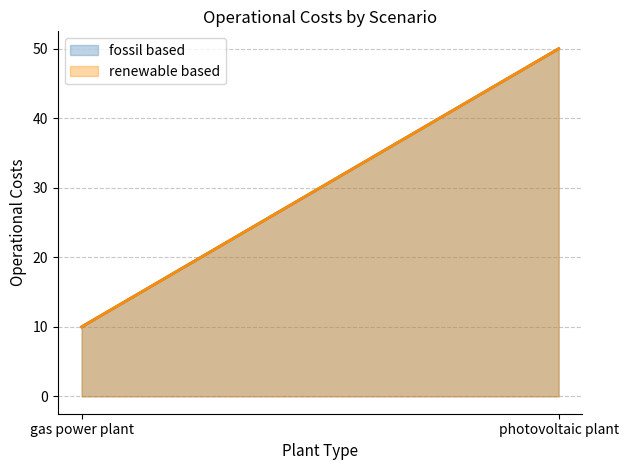

What is the difference between the fossil based values at photovoltaic plant and gas power plant?

40